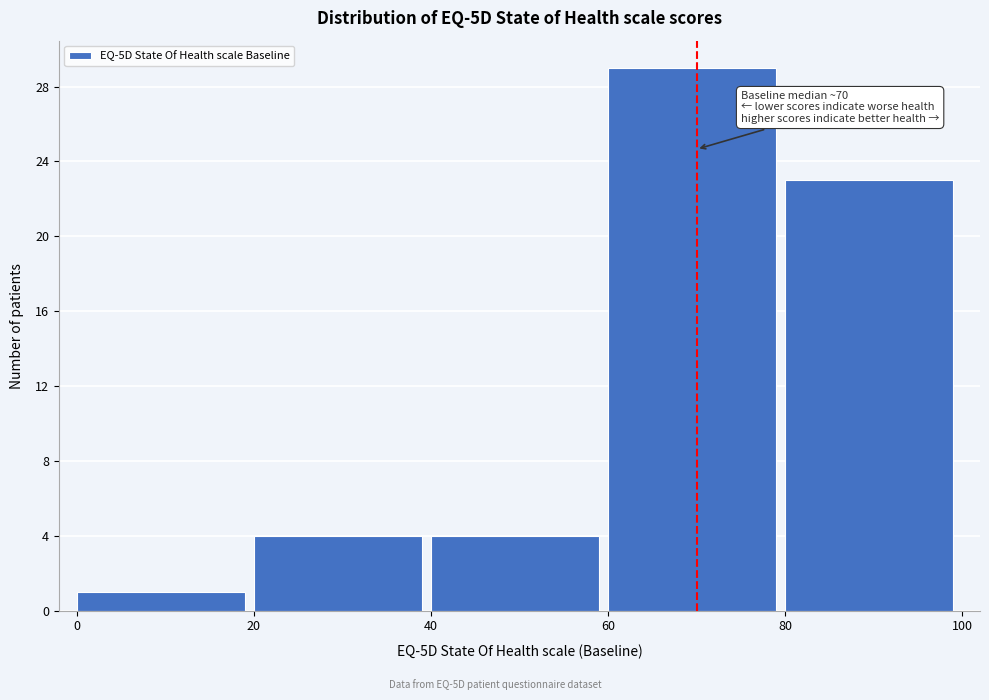

Which range on the x-axis has the tallest bar?

60 to 80